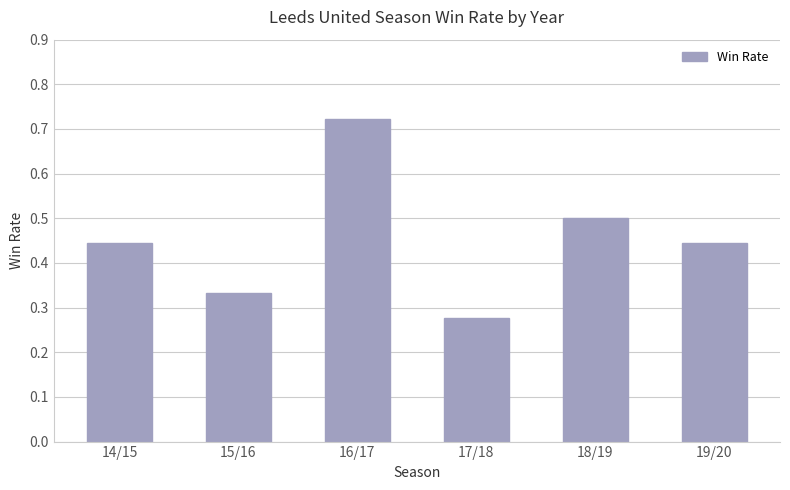

What is the sum of all values?

2.7